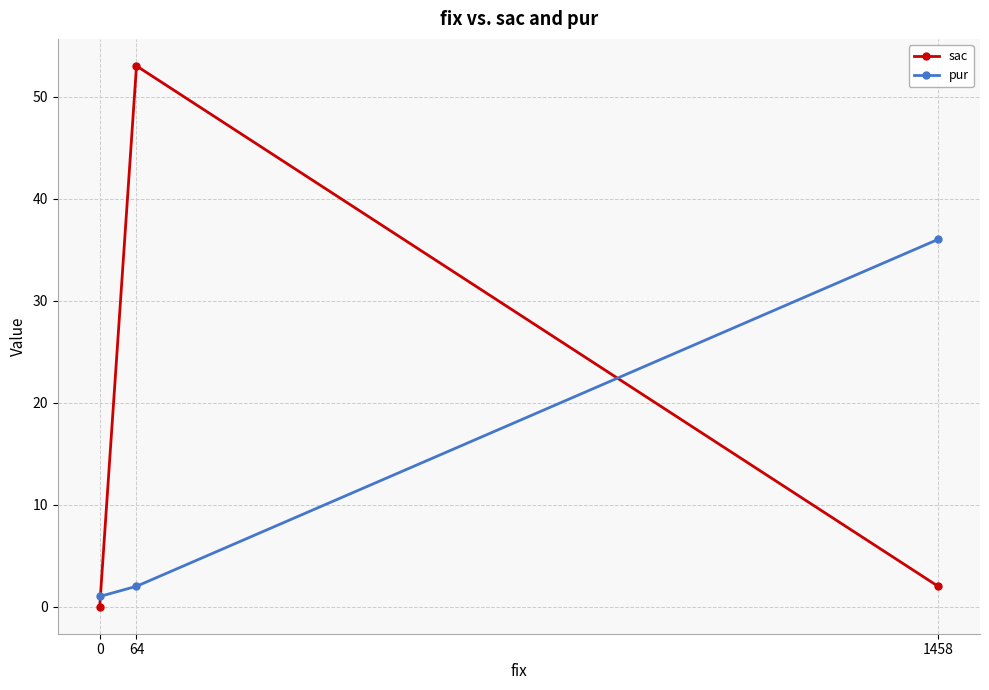

Which series has the largest range (max minus min)?

sac